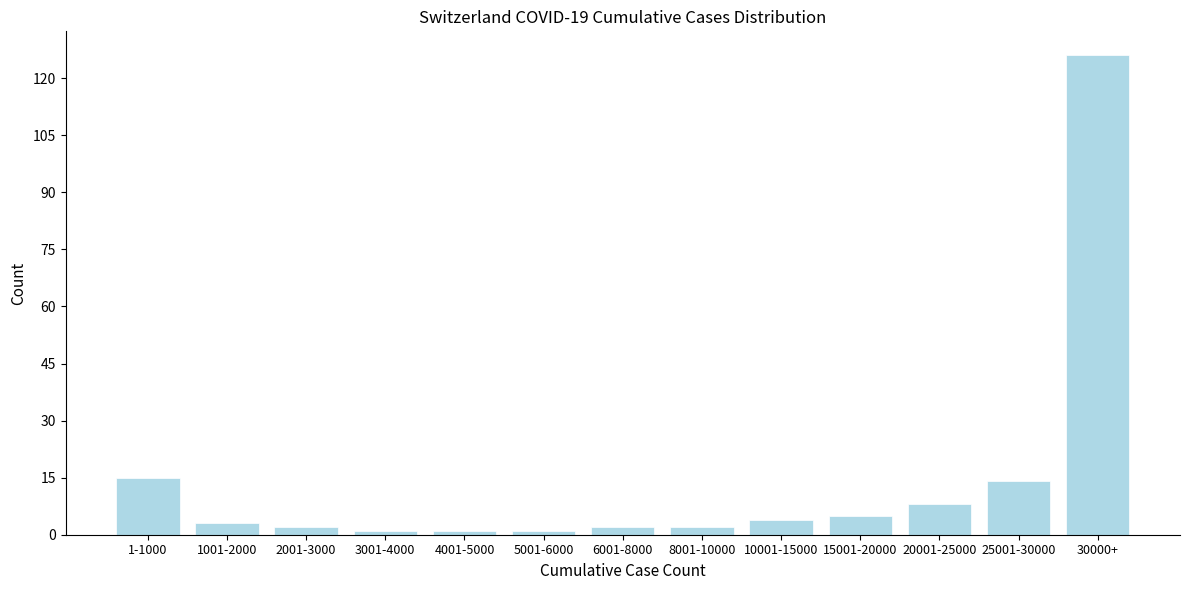

Reading left to right, list all the values displayed in this chart.

15	3	2	1	1	1	2	2	4	5	8	14	126